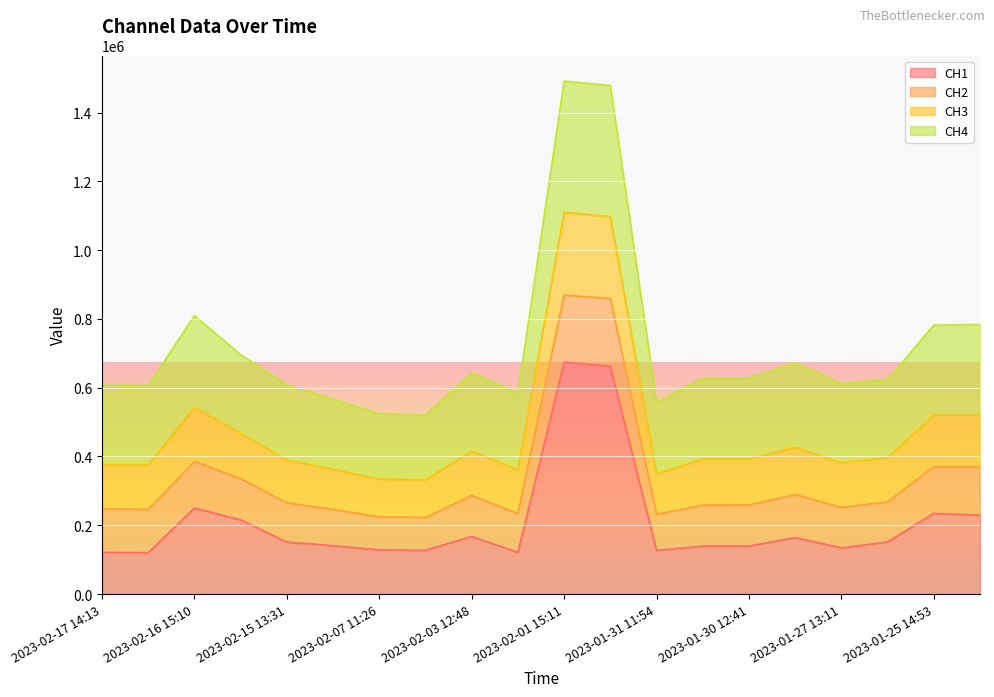

What is the highest value of the CH1 series?

674380